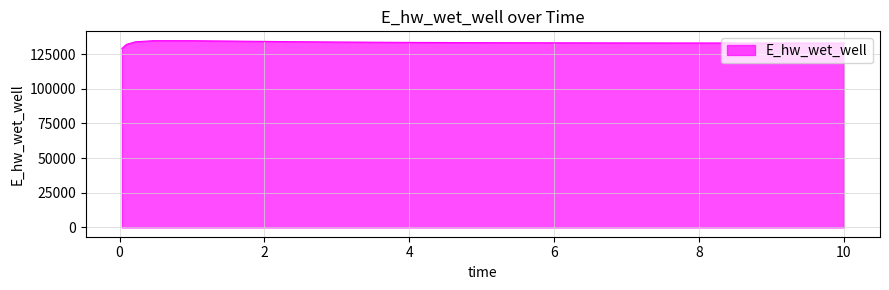

What is the minimum value shown in the chart?

129109.2